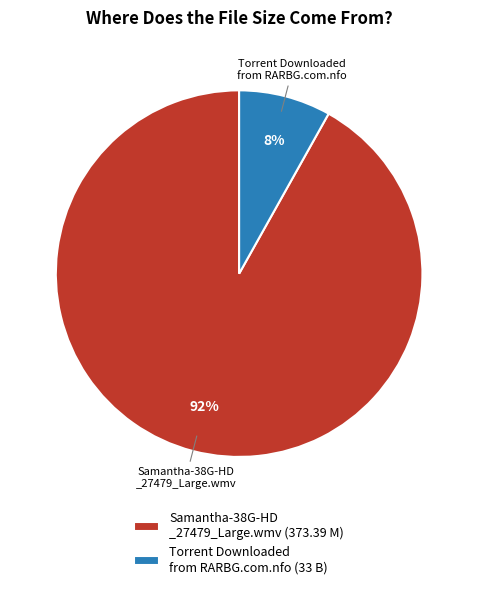

What percentage is the Samantha-38G-HD _27479_Large.wmv (373.39 M) slice, to the nearest percent?

92%